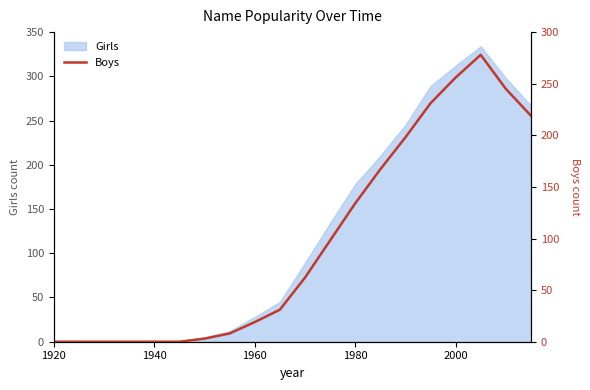

What is the highest value of the Girls series?

334